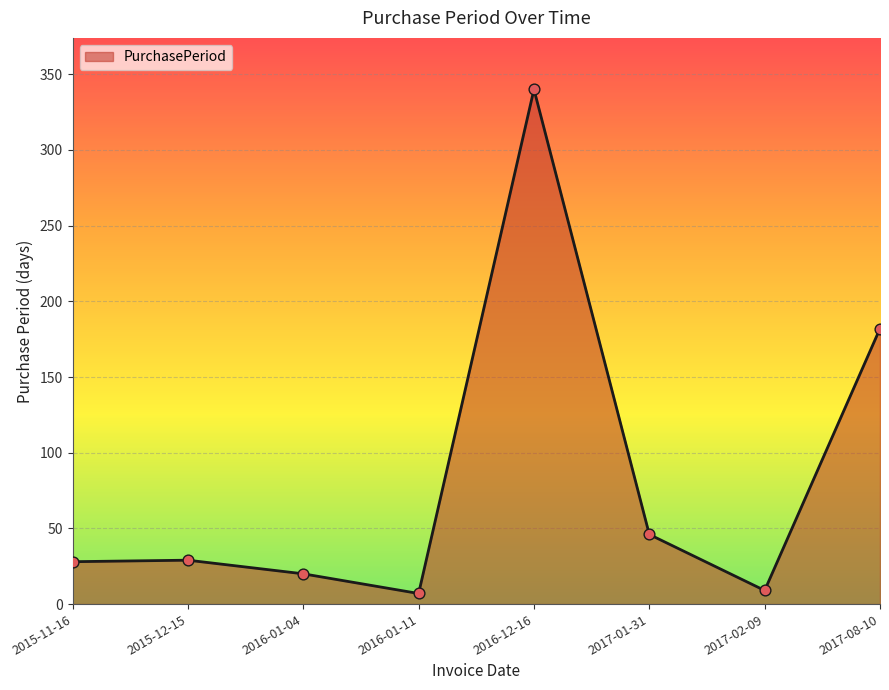

What is the change in value from 2016-01-04 to 2017-01-31?

+26